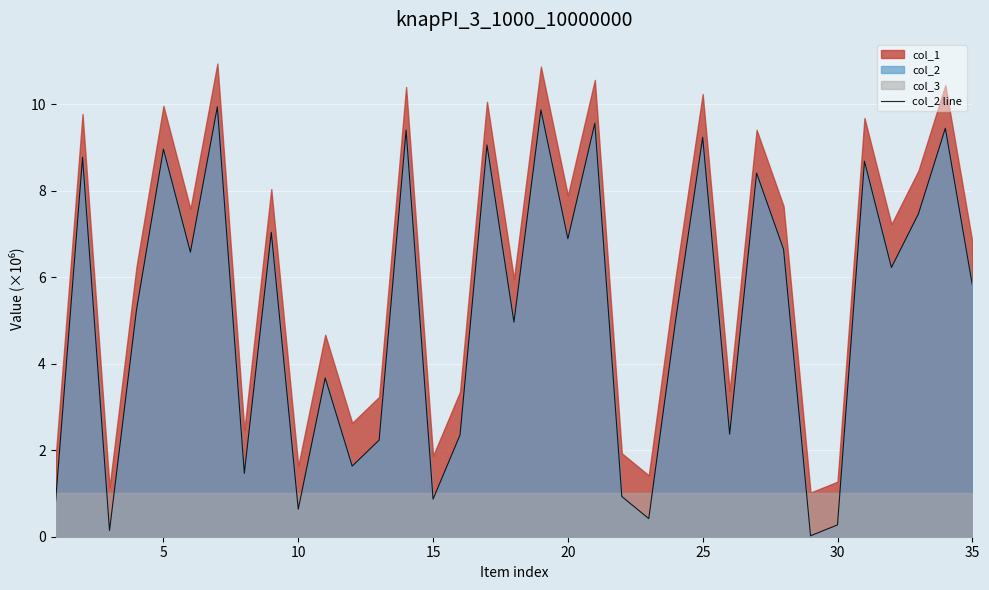

What is the maximum value for col_2 line?

9.9